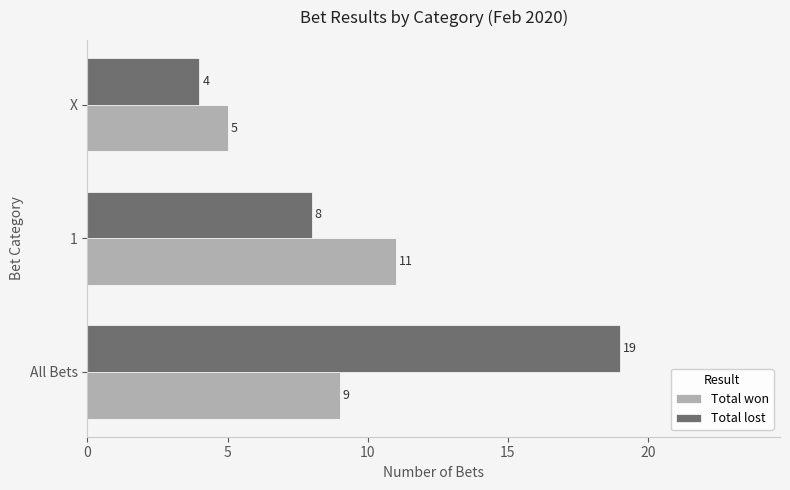

Is the value of Total lost at X greater than the value of Total won at X?

No